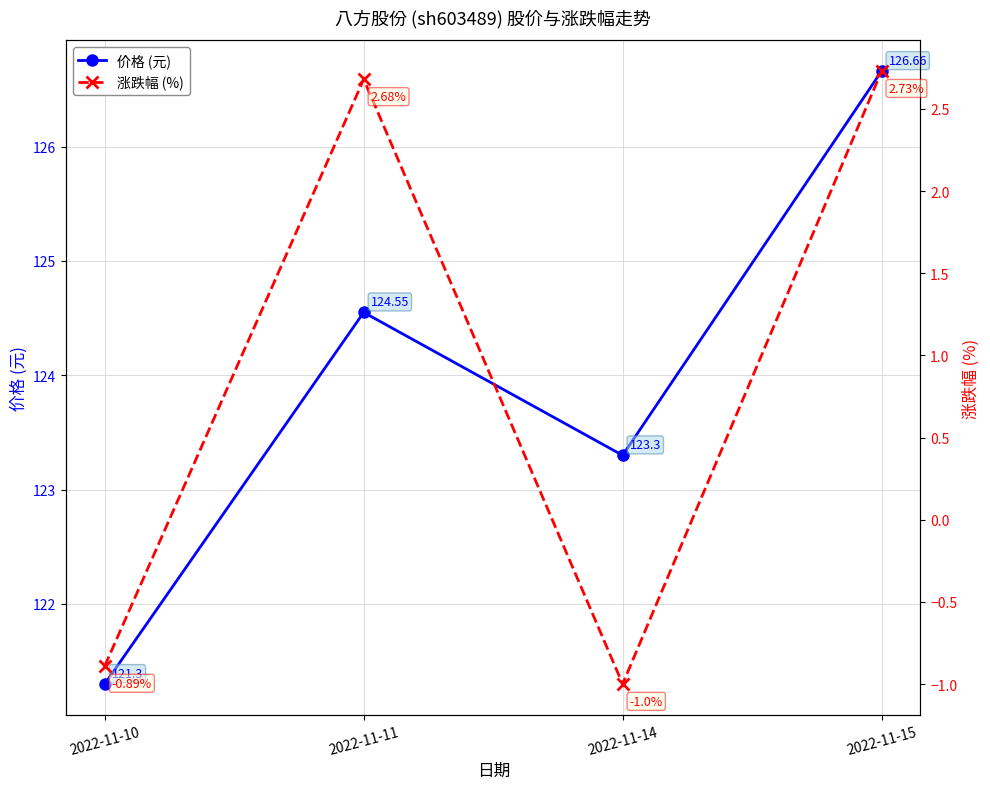

Reading right to left, extract all data points from this chart.

价格 (元): 2022-11-15=126.7	2022-11-14=123.3	2022-11-11=124.5	2022-11-10=121.3
涨跌幅 (%): 2022-11-15=2.7	2022-11-14=-1.0	2022-11-11=2.7	2022-11-10=-0.9